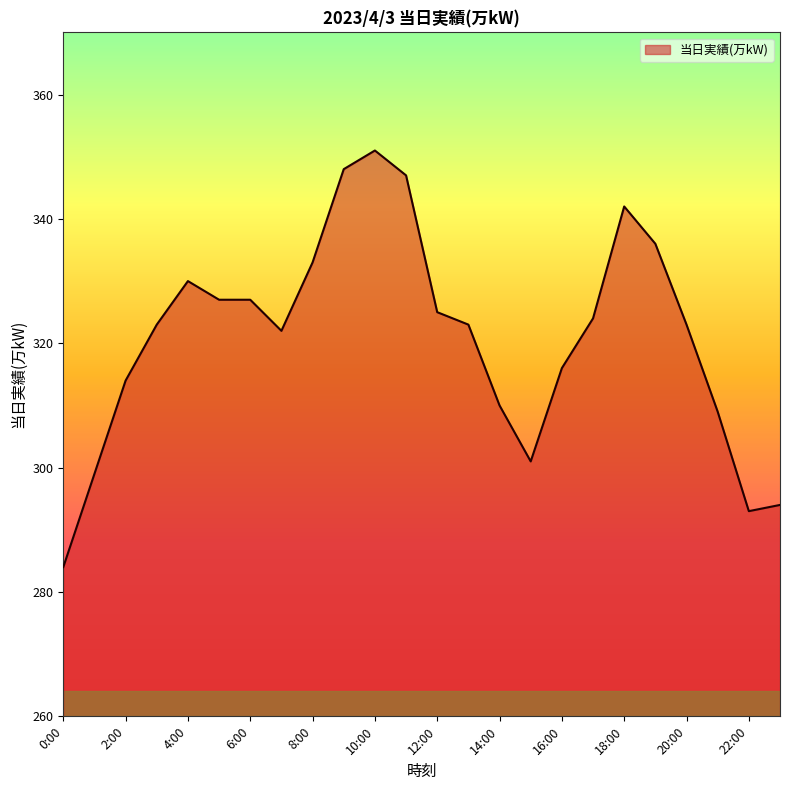

What is the minimum value shown in the chart?

284